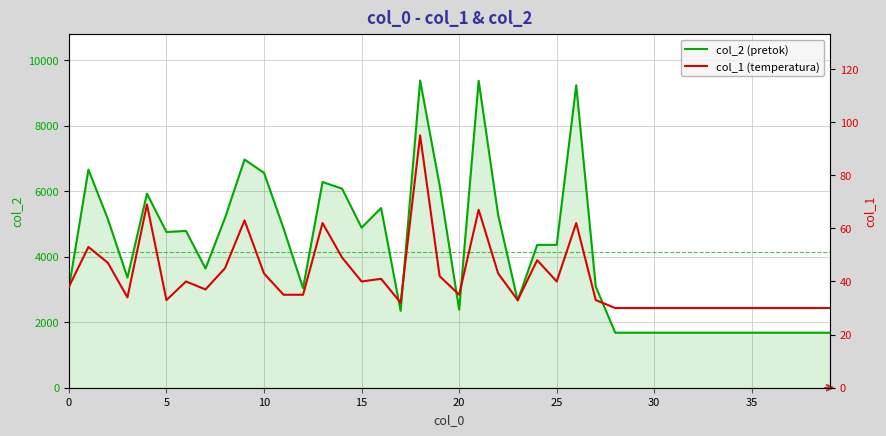

What is the highest value of the col_2 (pretok) series?

9382